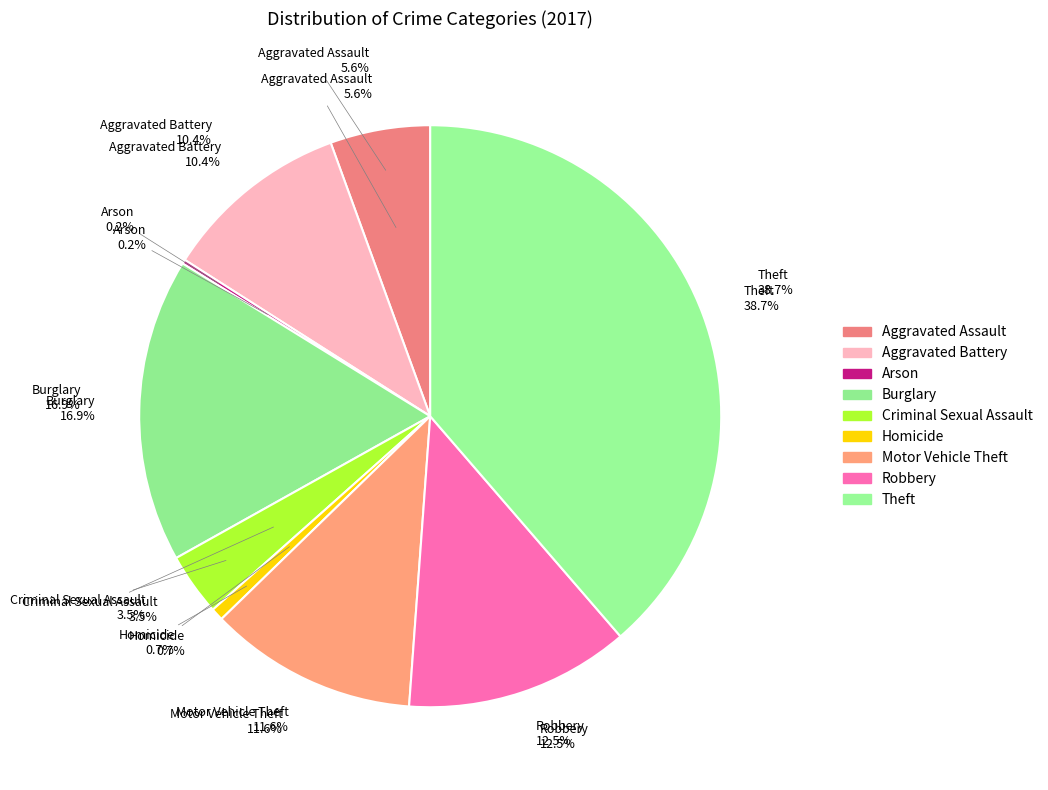

Is it true that Motor Vehicle Theft is 12% of the pie?

True